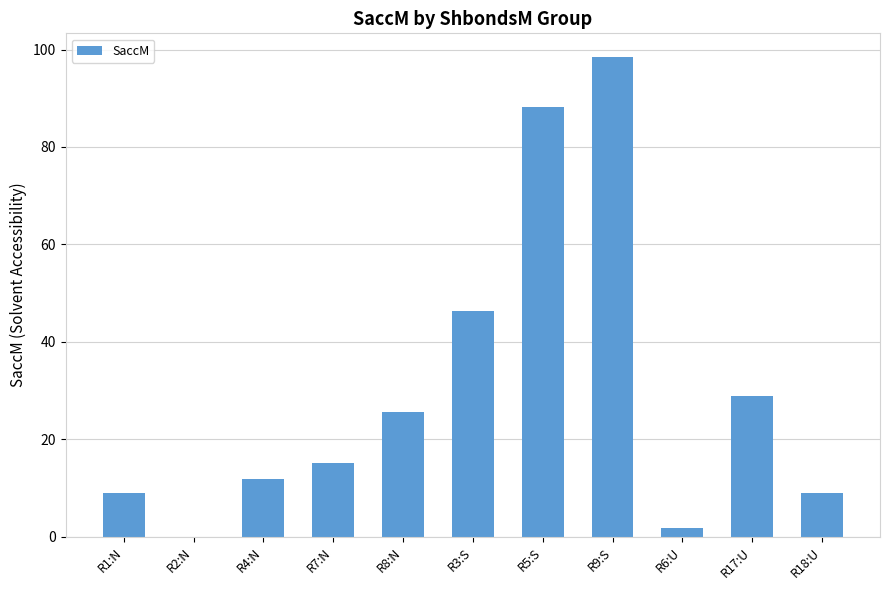

Does the chart contain stacked bars?

No